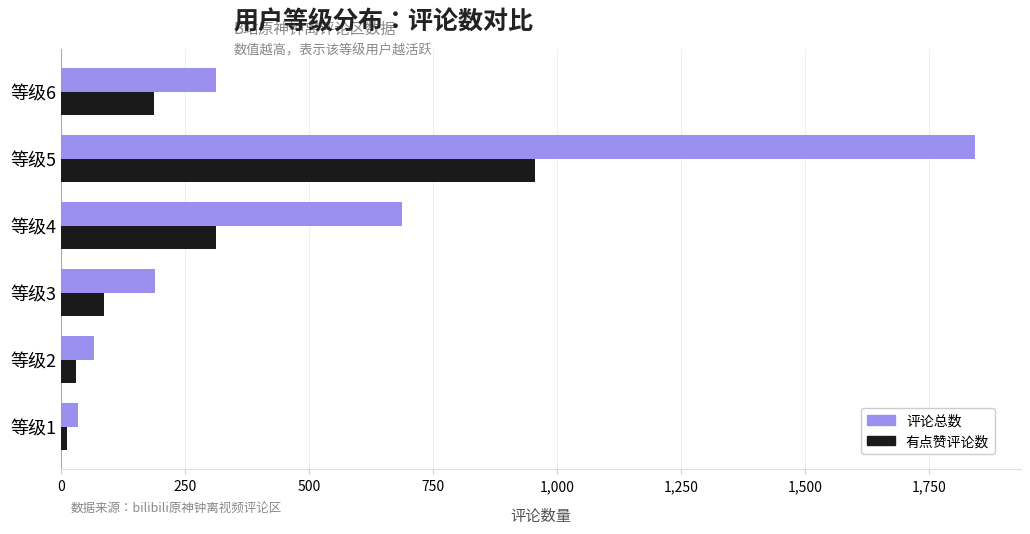

Rank the categories by 评论总数 value from lowest to highest.

等级1, 等级2, 等级3, 等级6, 等级4, 等级5